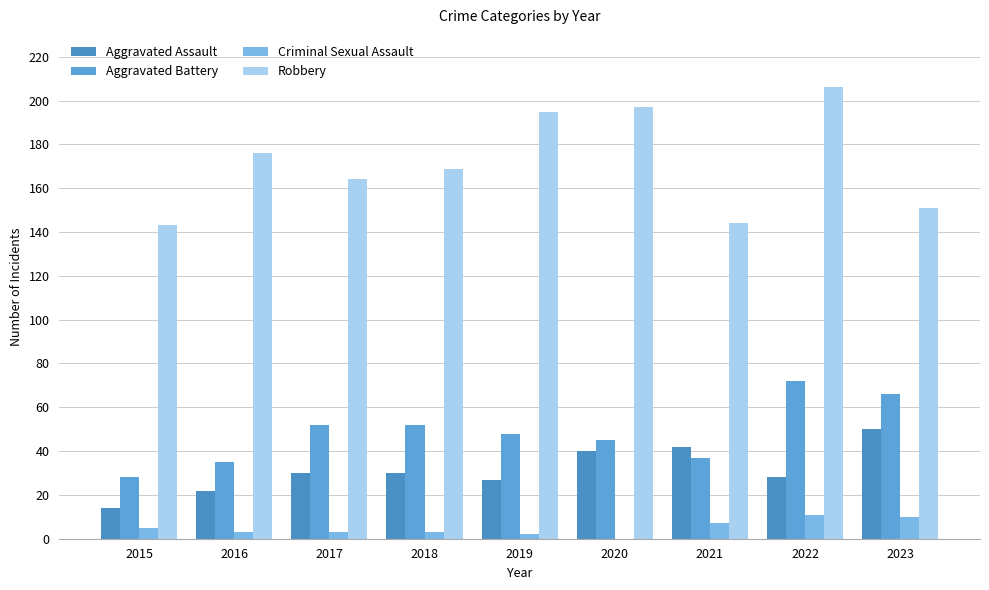

How many groups of bars are there?

9